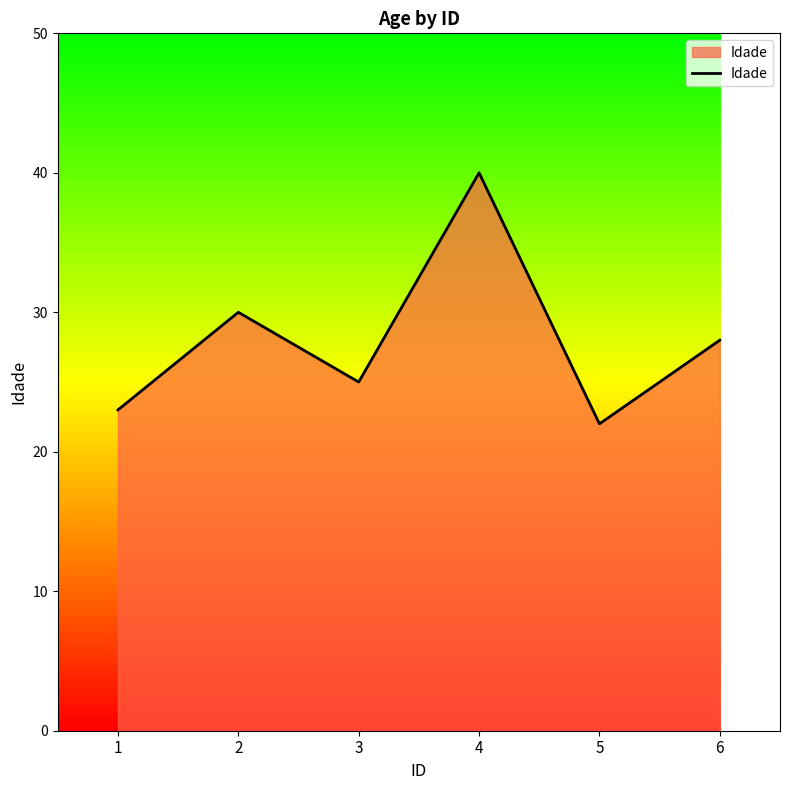

What is the smallest value displayed?

22